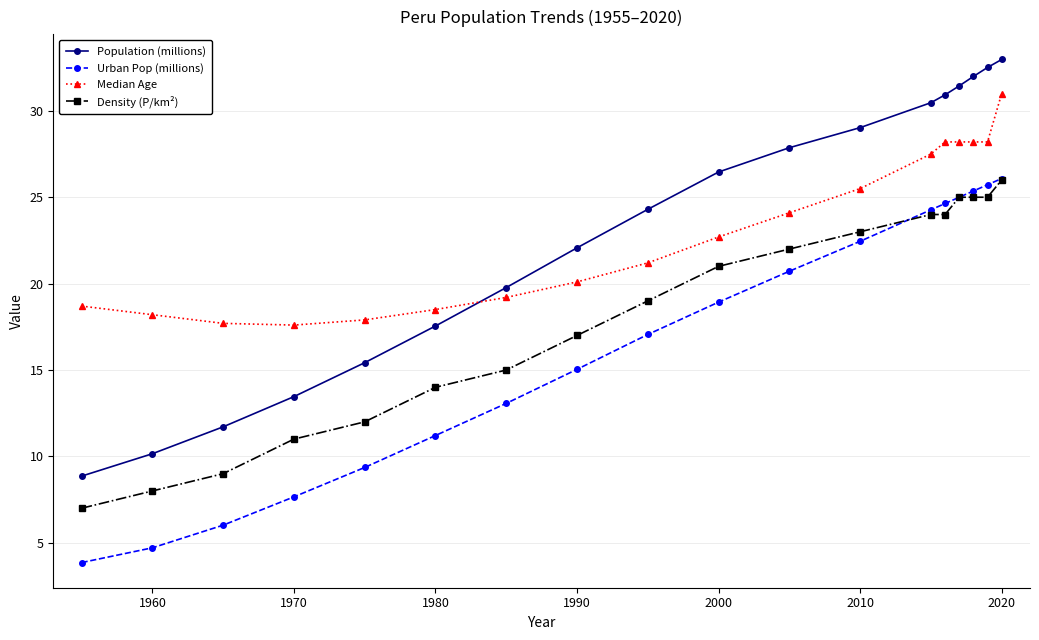

Which series has the largest range (max minus min)?

Population (millions)